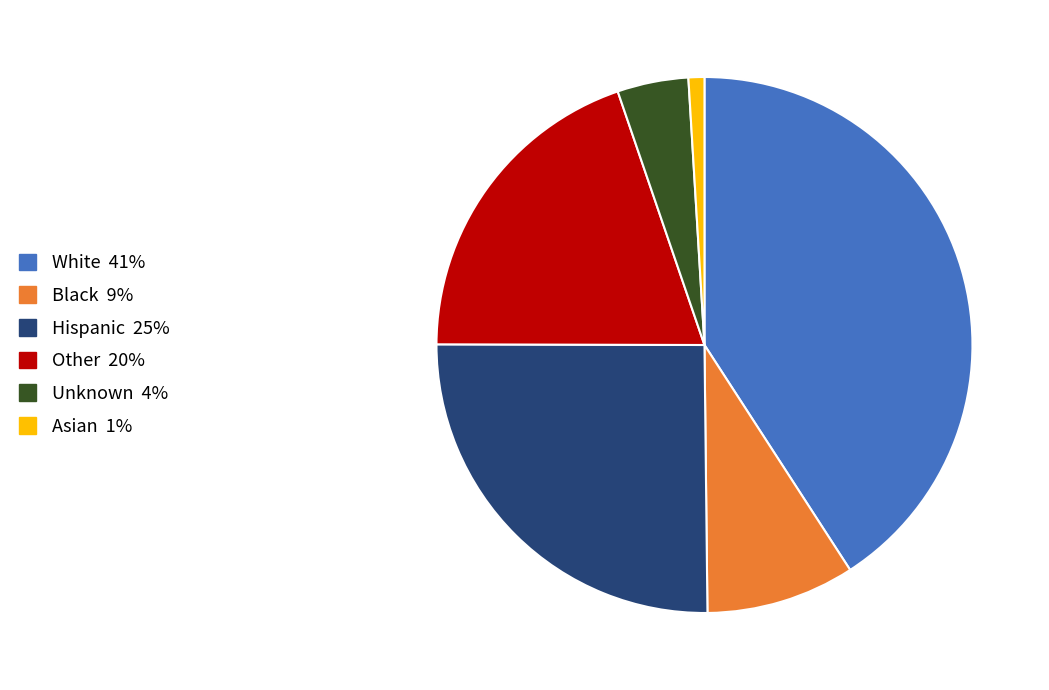

Is there any slice that represents more than half of the pie?

No